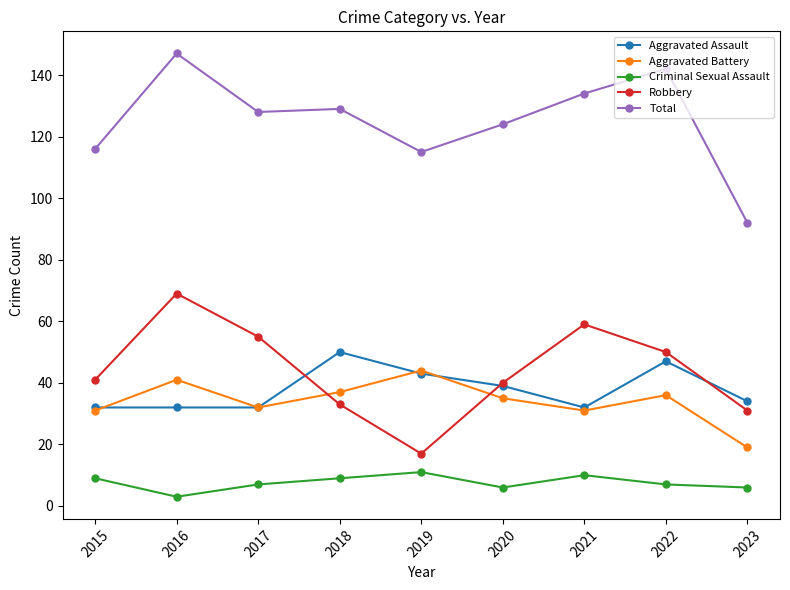

Reading right to left, transcribe all the data shown in this chart.

Aggravated Assault: 34	47	32	39	43	50	32	32	32
Aggravated Battery: 19	36	31	35	44	37	32	41	31
Criminal Sexual Assault: 6	7	10	6	11	9	7	3	9
Robbery: 31	50	59	40	17	33	55	69	41
Total: 92	142	134	124	115	129	128	147	116